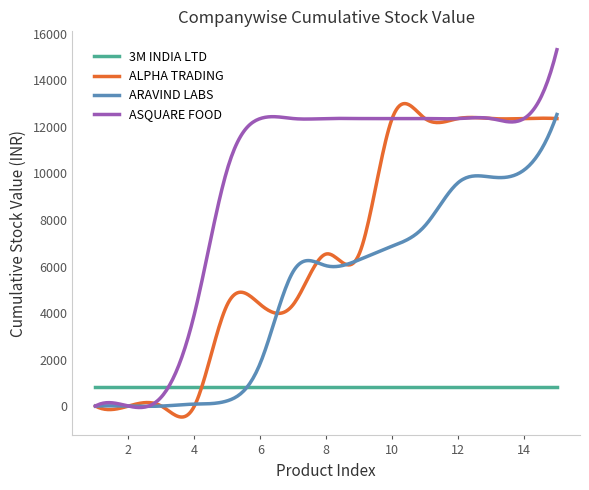

What is the average value of the 3M INDIA LTD series?

816.4